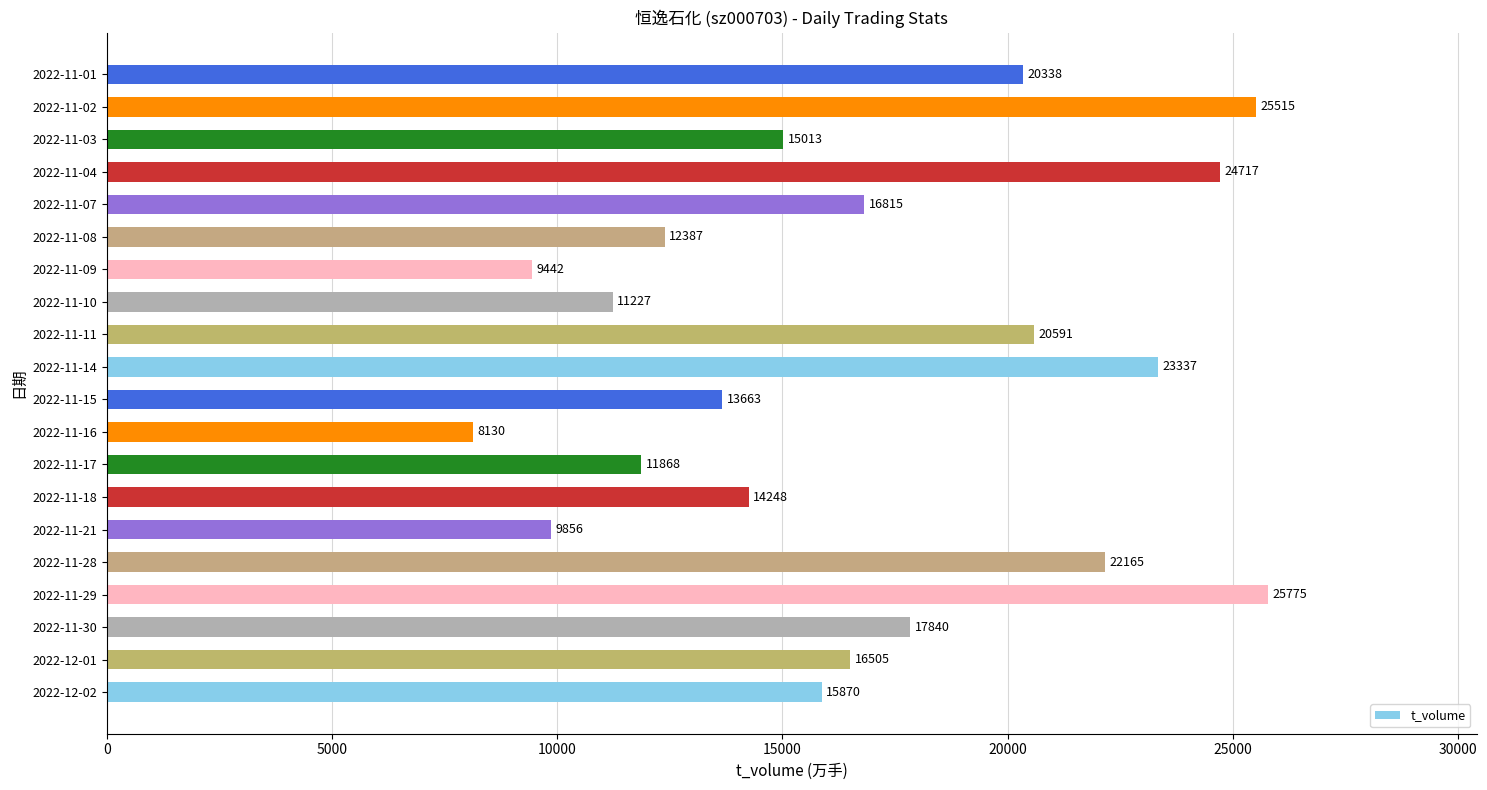

Which label corresponds to the smallest value in the chart?

2022-11-16